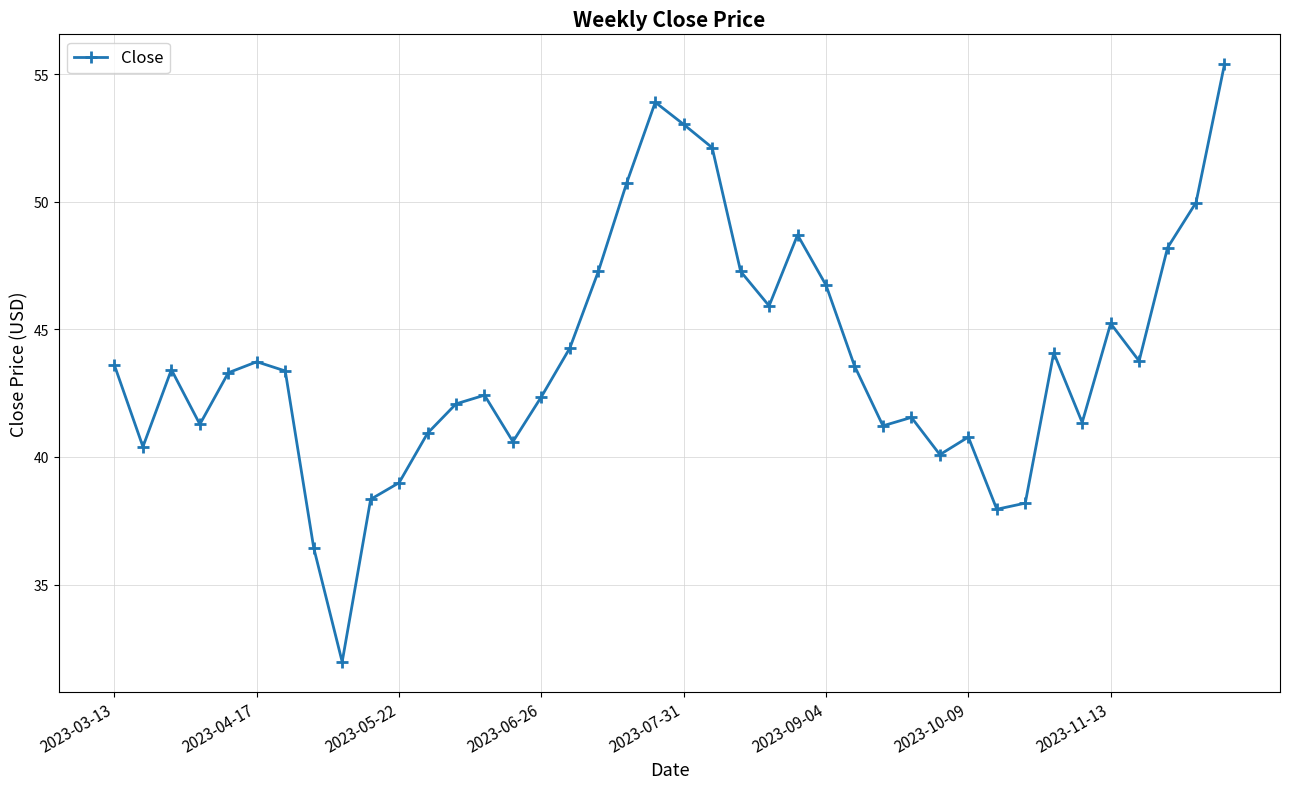

What is the maximum value shown in the chart?

55.4